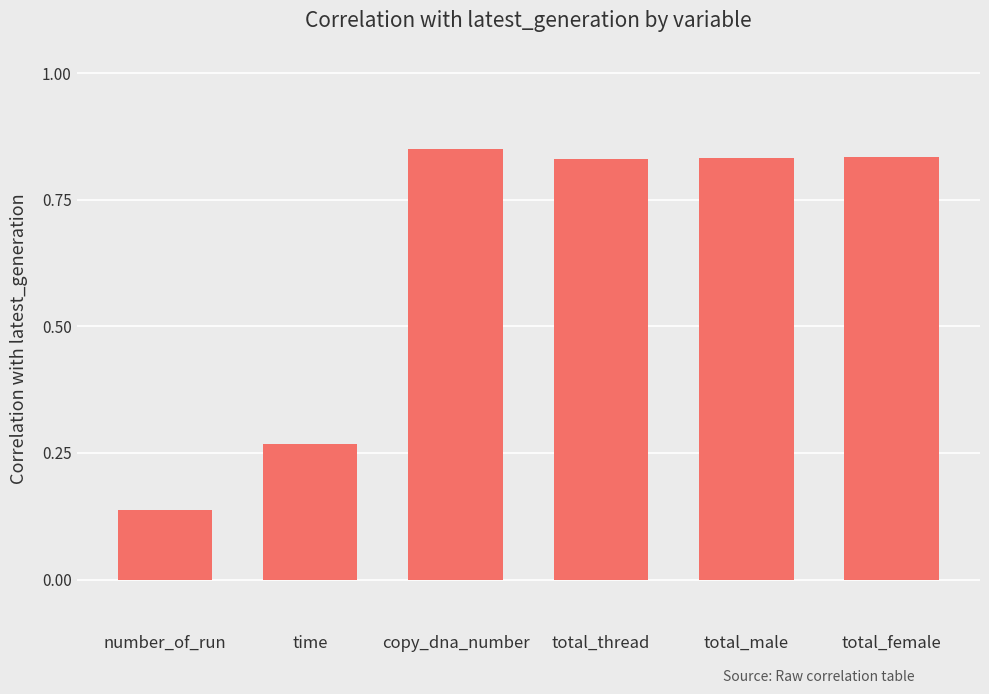

At which category does the chart reach its minimum across all series?

number_of_run